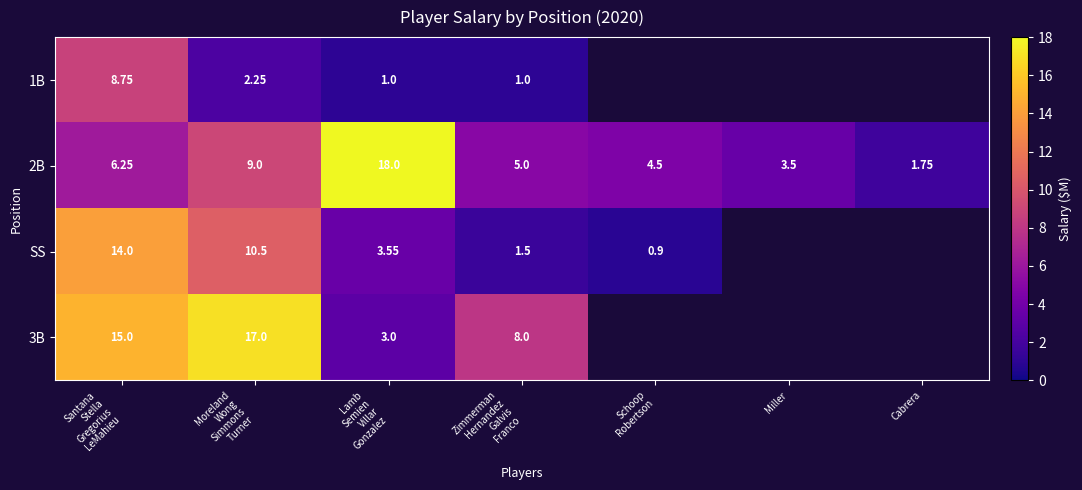

At how many categories does at least one series exceed 2?

6